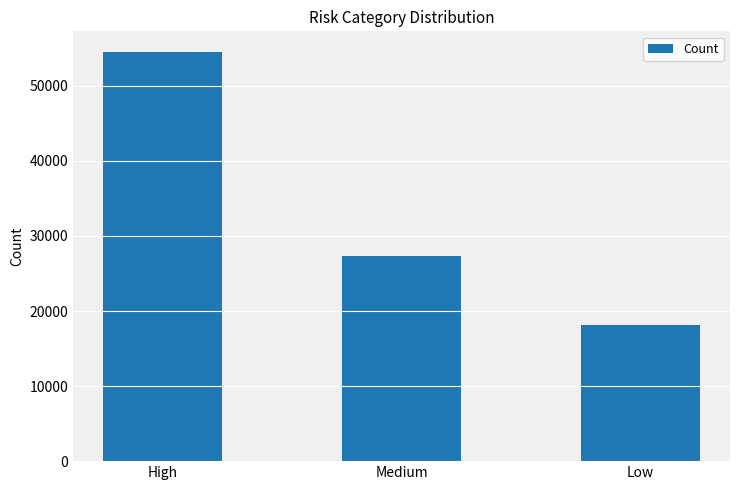

The value at High is 54536. True or false?

True